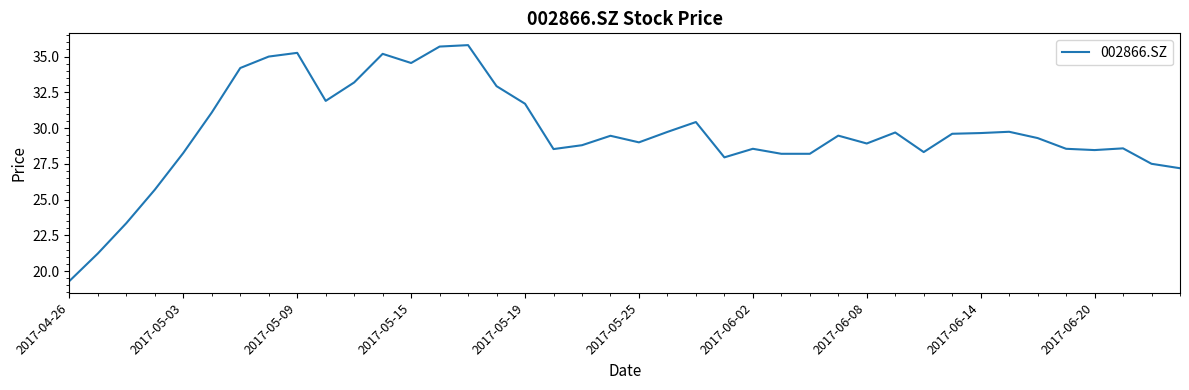

What is the maximum value shown in the chart?

35.8